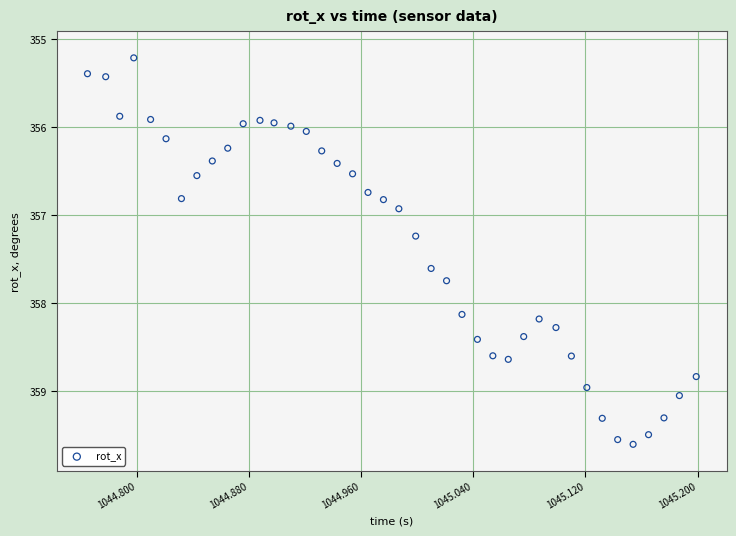

What is the range of Y values (max minus min)?

4.4